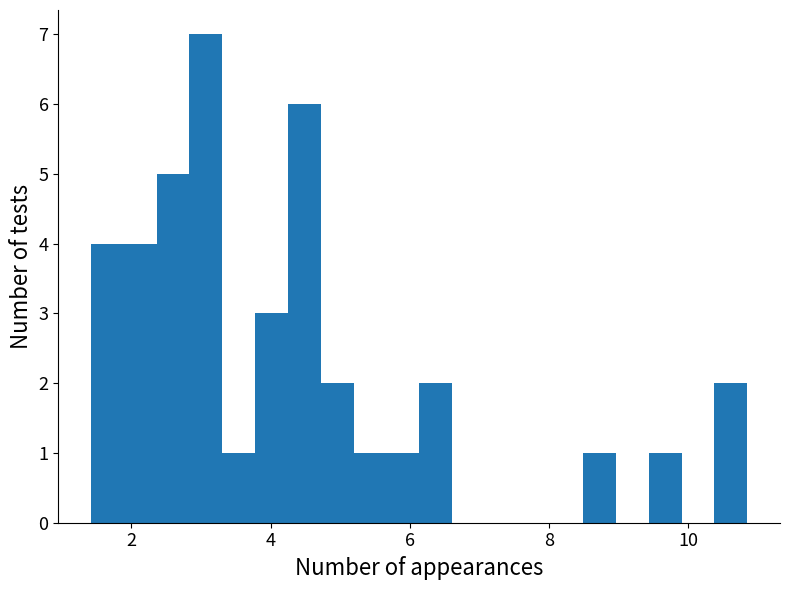

Read against the x-axis, roughly where is the centre of the tallest bar?

3.0